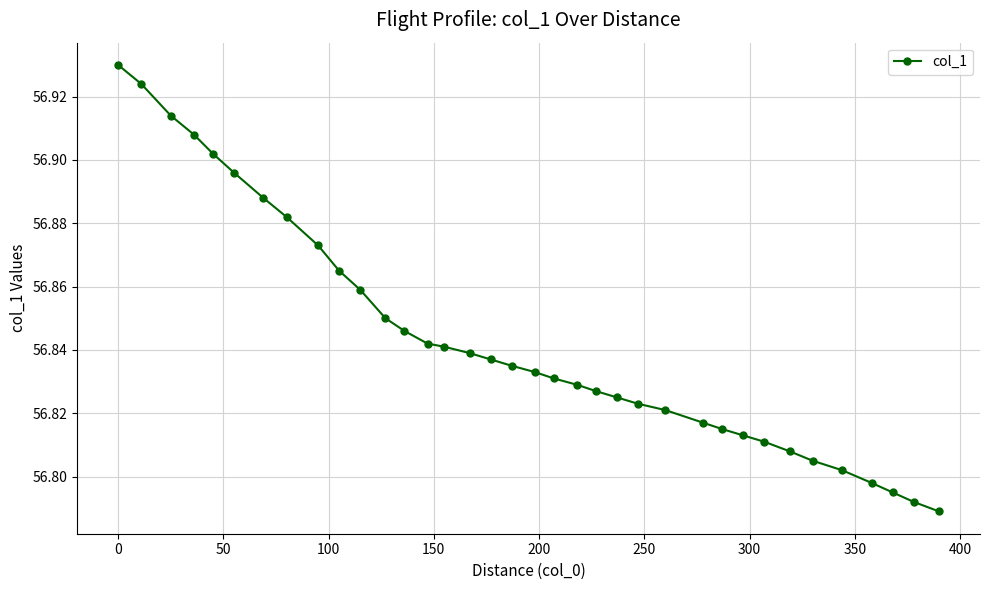

How many values are between 56 and 57?

36